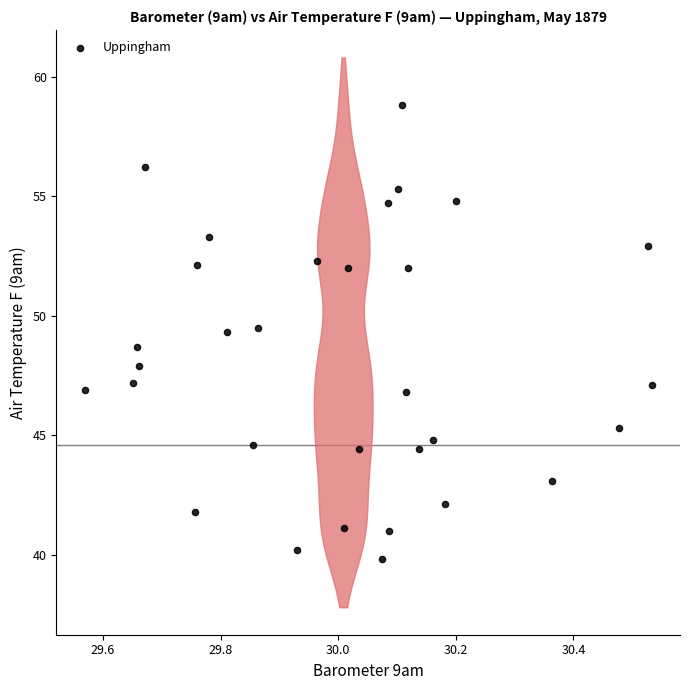

What is the range of X values (max minus min)?

1.0